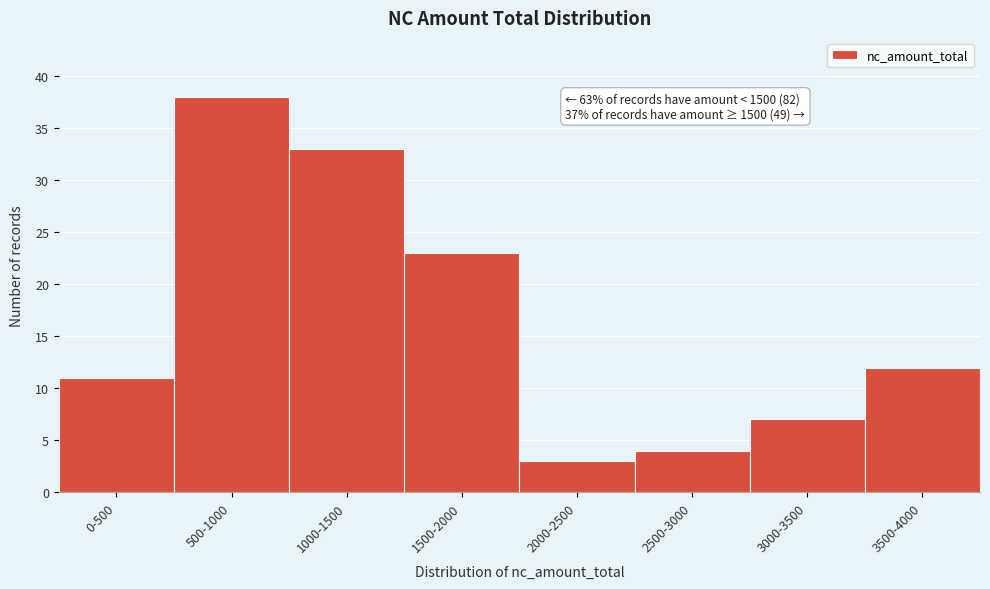

Reading left to right, transcribe all the data shown in this chart.

11	38	33	23	3	4	7	12